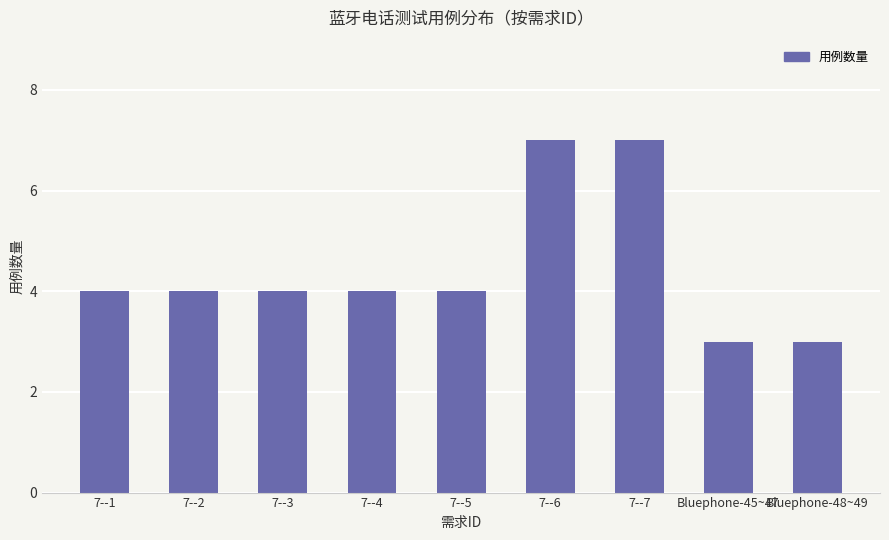

Between Bluephone-48~49 and 7--7, which is larger?

7--7